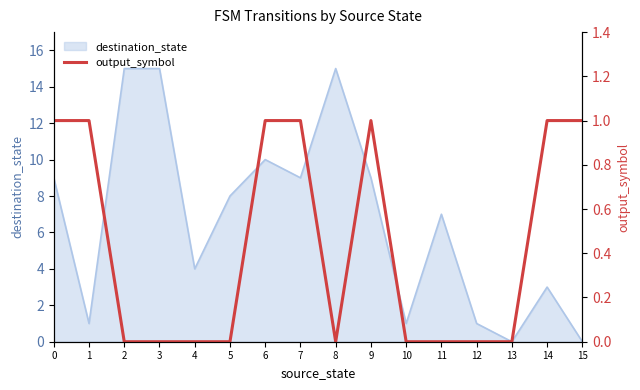

How many values exceed 0?

7